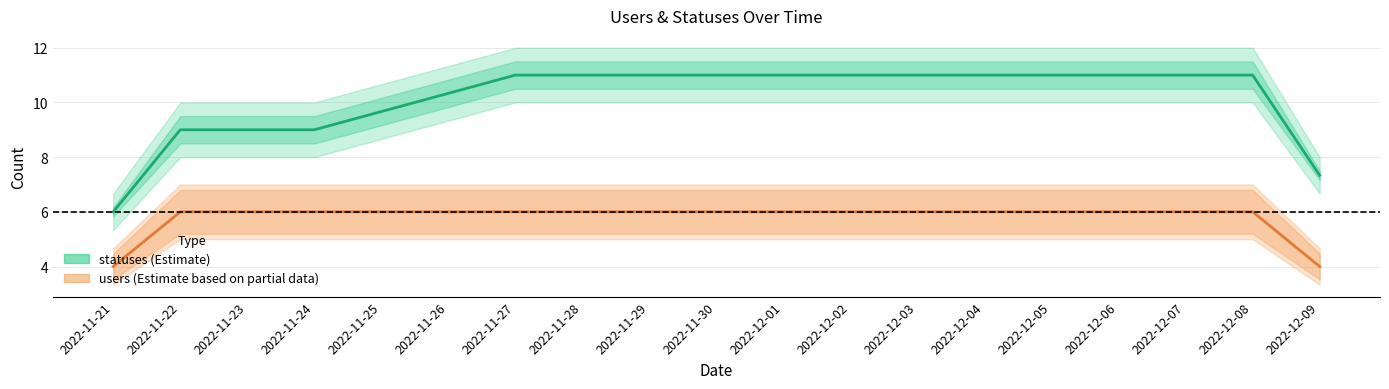

What is the label of the 18th point from the left?

2022-12-08